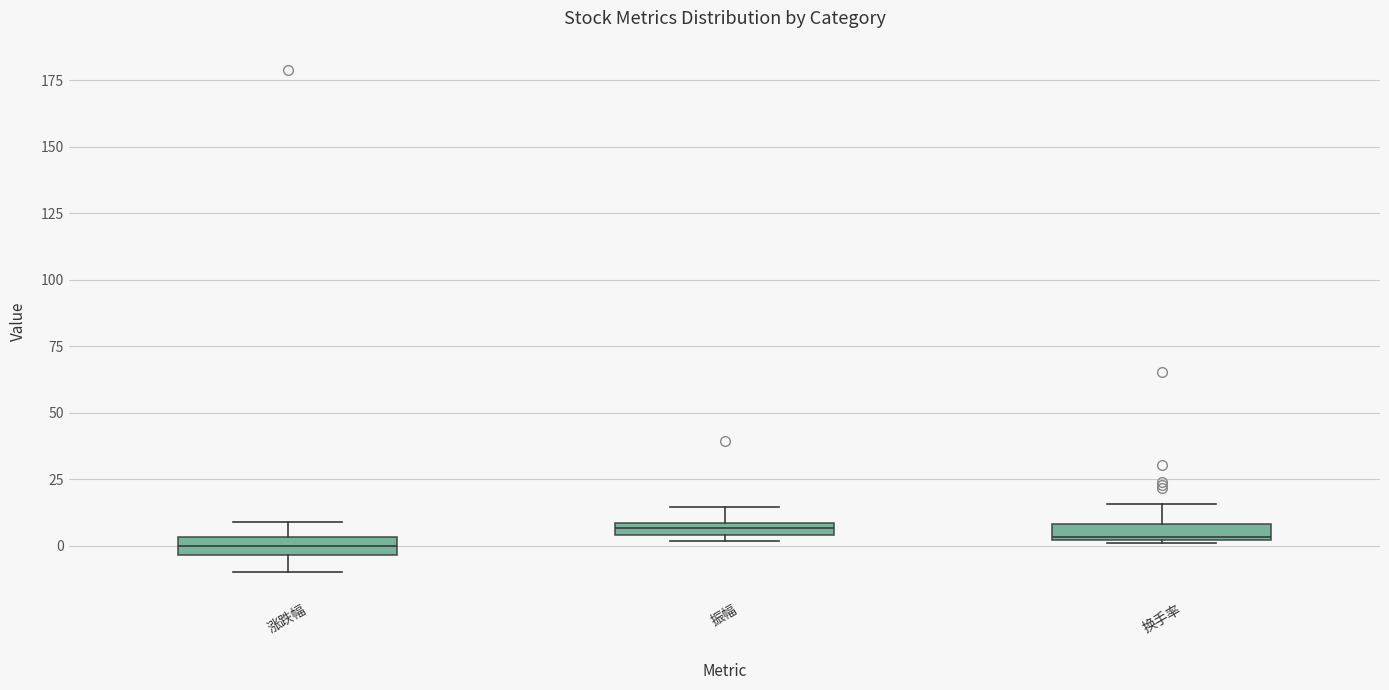

Where is the lower edge of the box for 振幅 on the y-axis? The values are not printed on the chart, so give them approximately, as read against the axis.

5